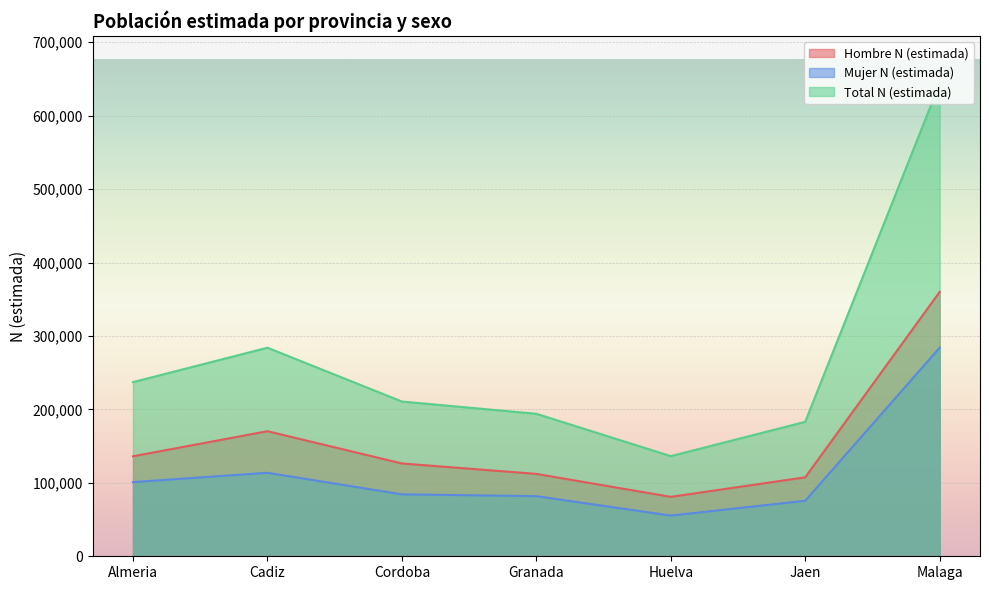

Which label corresponds to the smallest value in the chart?

Huelva